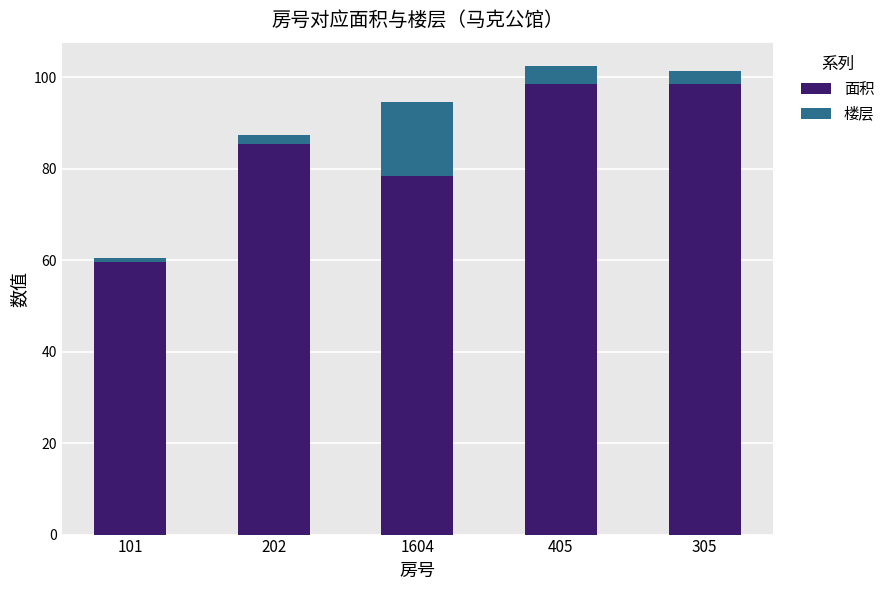

What are all the series names shown in the legend?

面积, 楼层